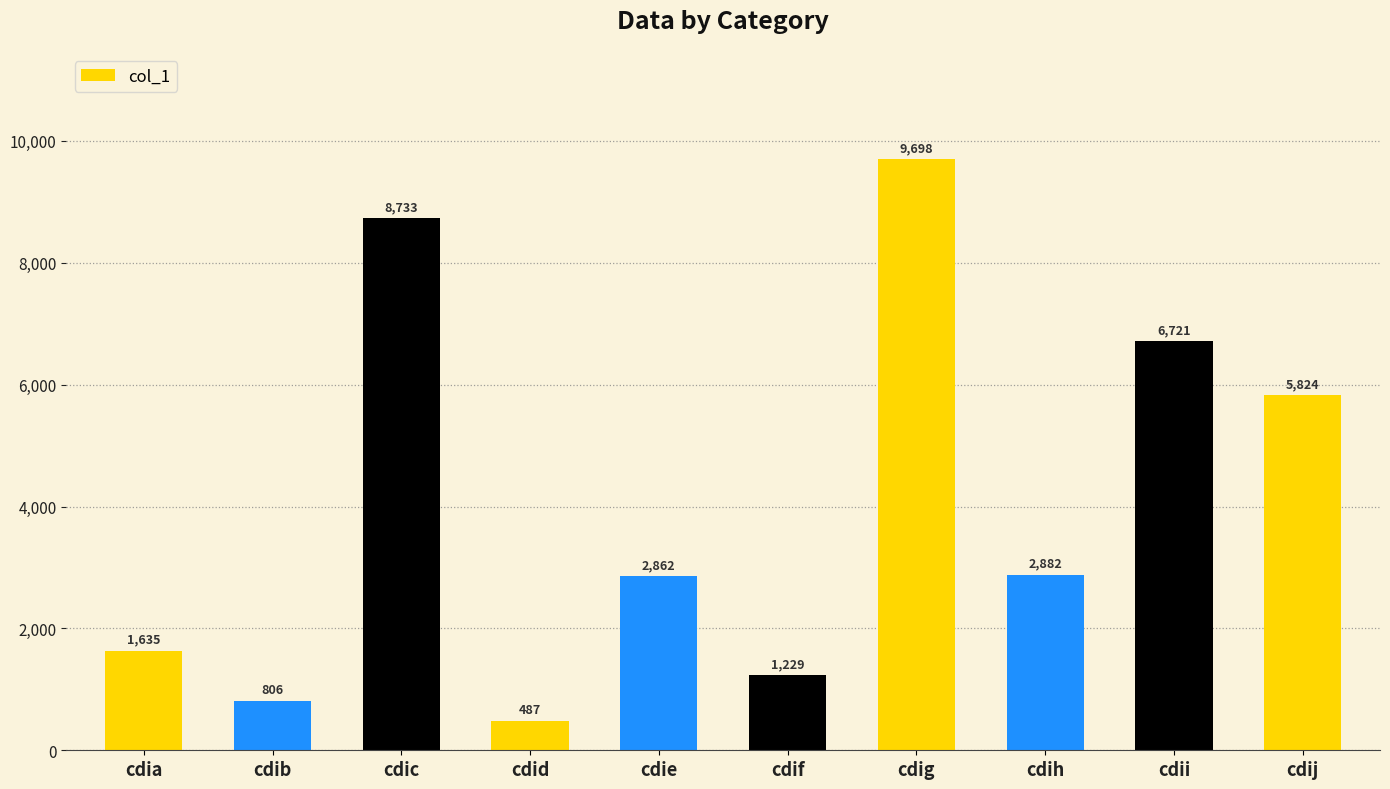

What is the maximum value shown in the chart?

9698